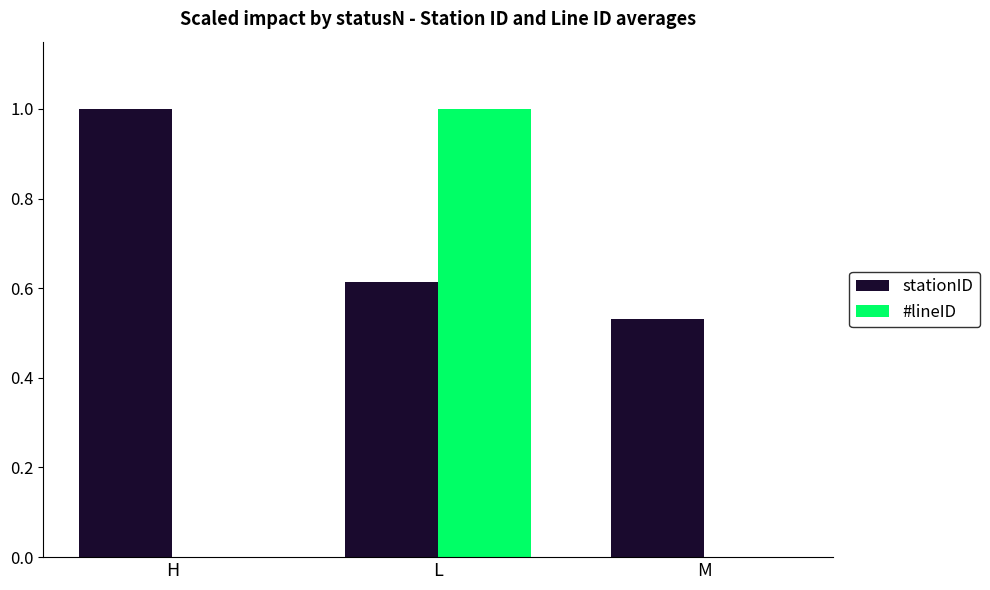

What is the sum of all stationID values?

2.1